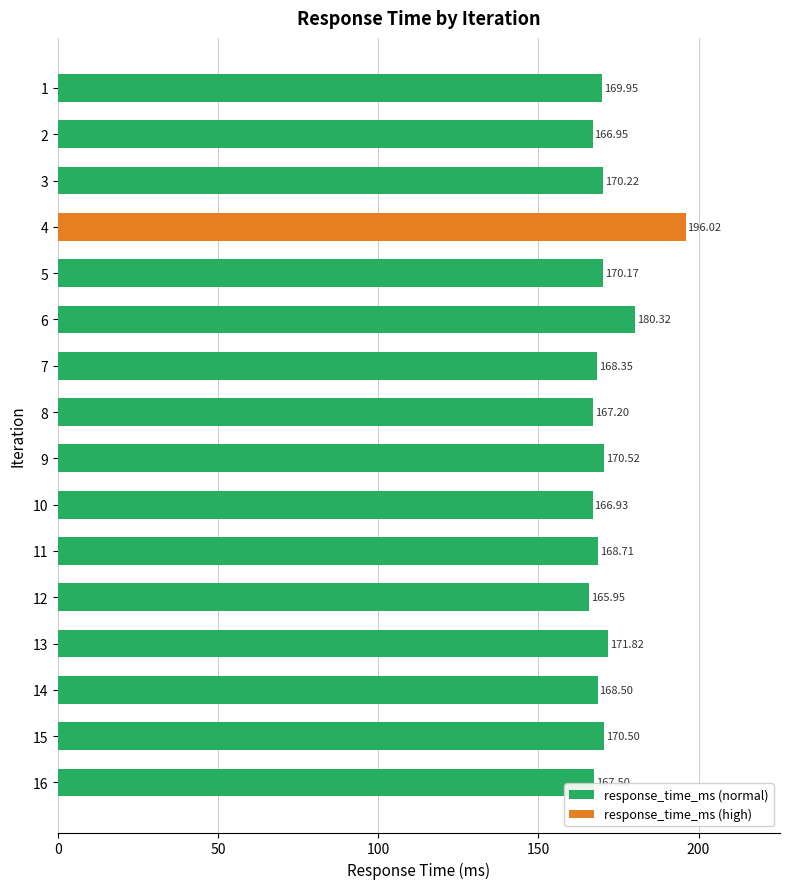

At which label is the value closest to 180?

6